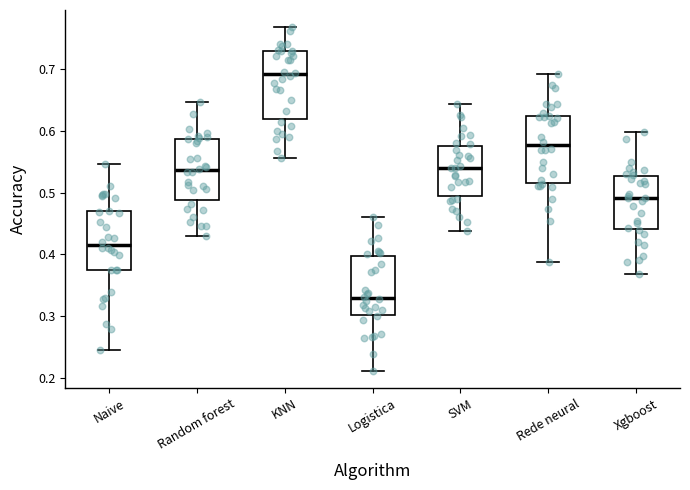

Which box has the highest median line?

KNN